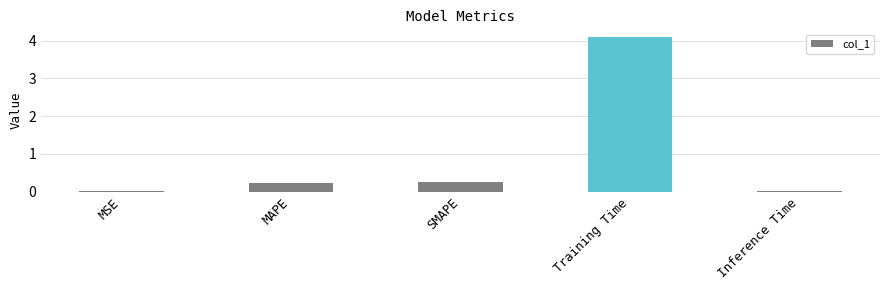

Which has a higher value, SMAPE or Inference Time?

SMAPE